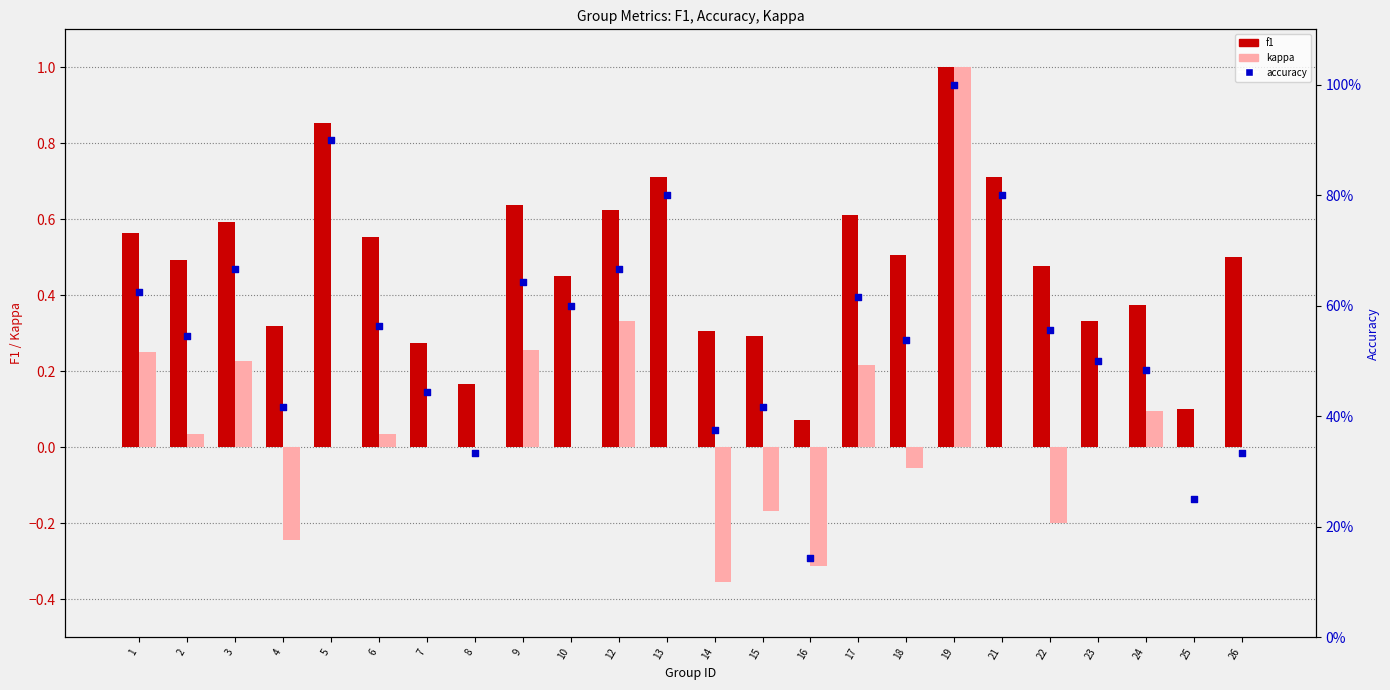

At which category is the sum across all series the highest?

19